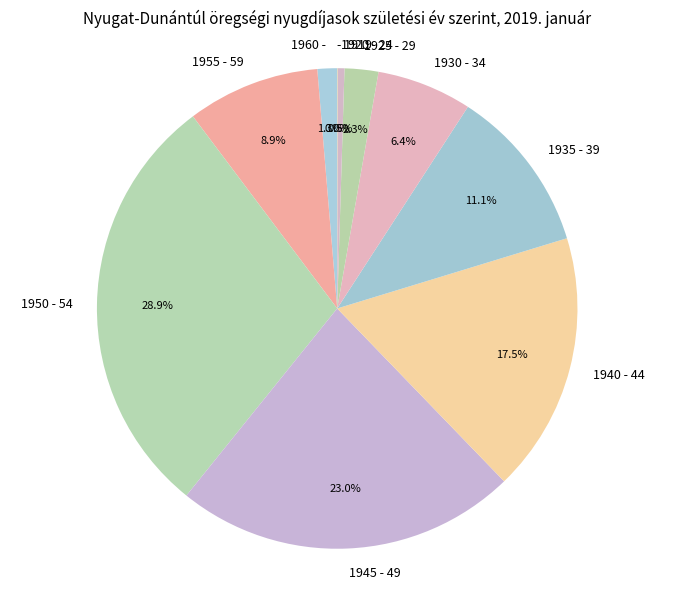

To the nearest percent, what is the combined percentage of 1930 - 34 and 1925 - 29?

9%